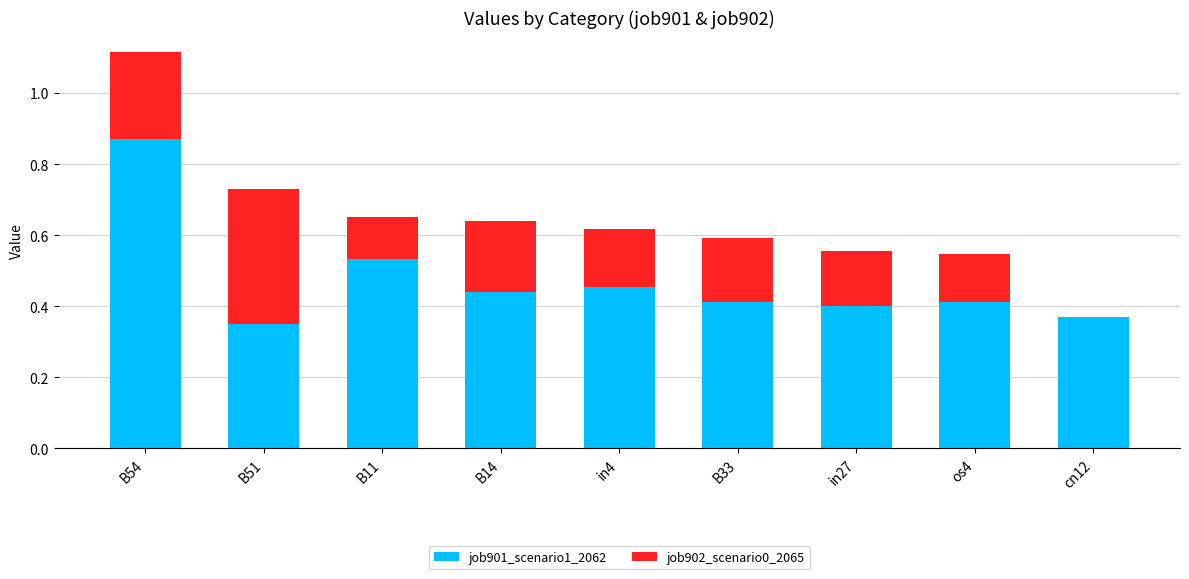

The value of job901_scenario1_2062 at B33 is 0.4. True or false?

True